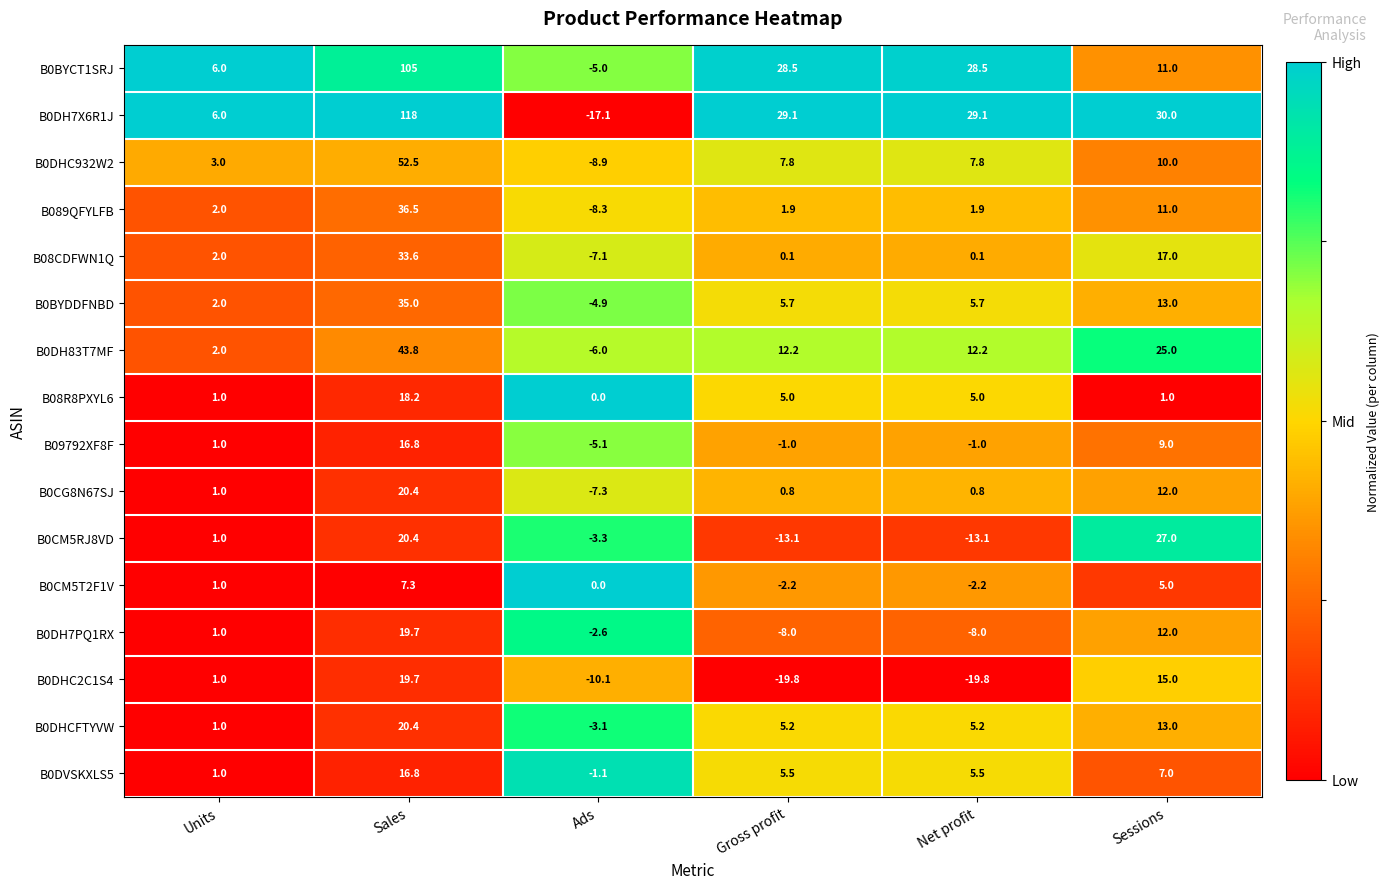

At which label does B0DH7X6R1J reach its peak?

Sales